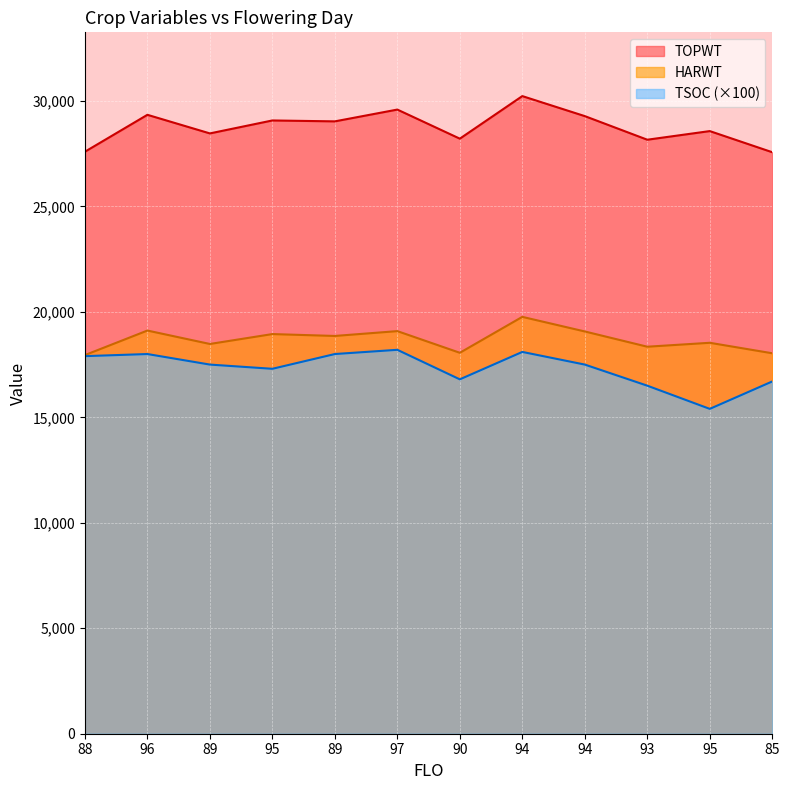

True or false: TSOC and HARWT cross at least once.

False